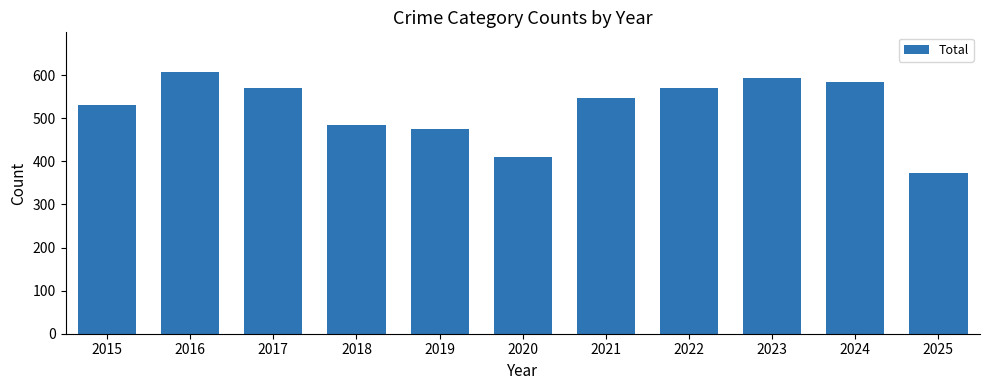

What is the sum of the values at 2021 and 2017?

1115